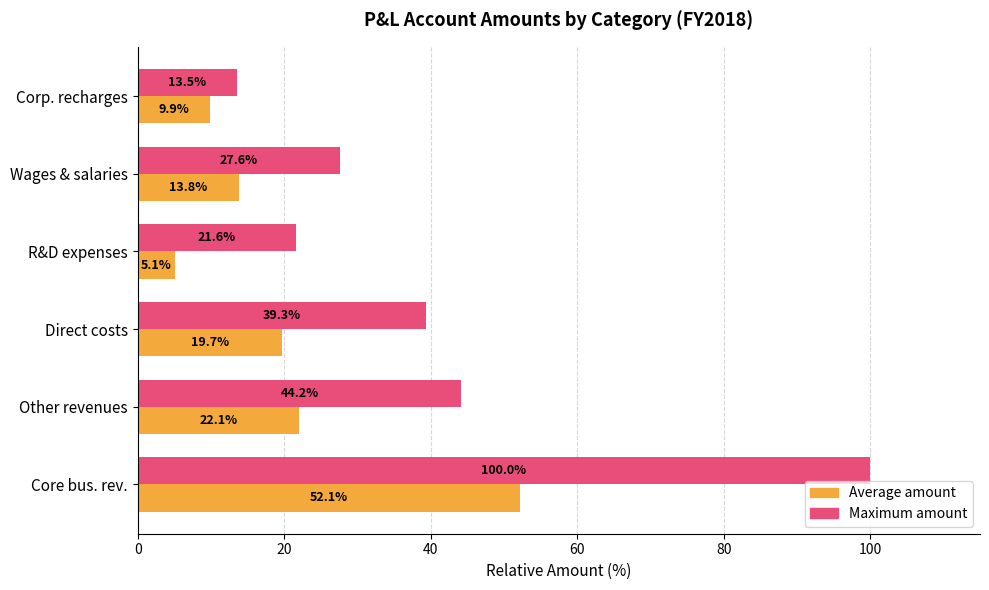

Which series has the widest spread of values?

Maximum amount